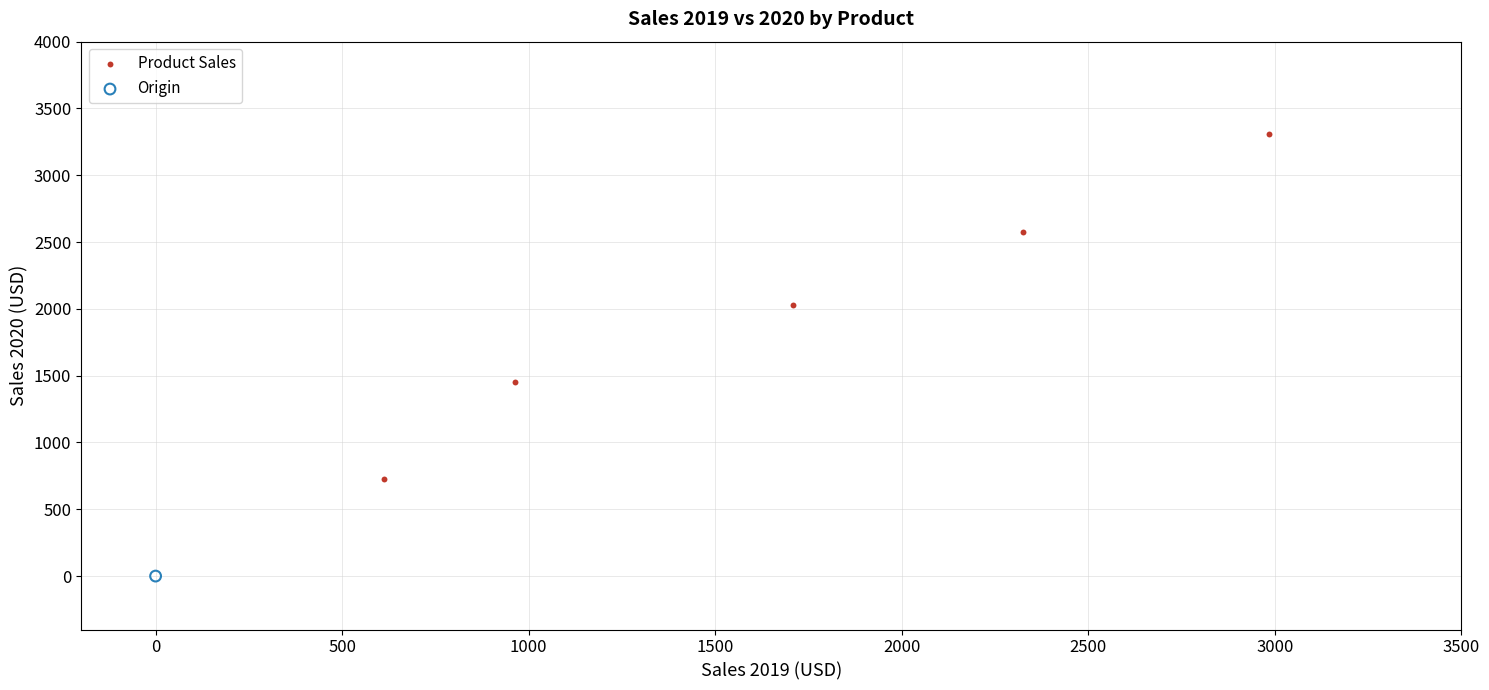

What are all the series names shown in the legend?

Product Sales, Origin